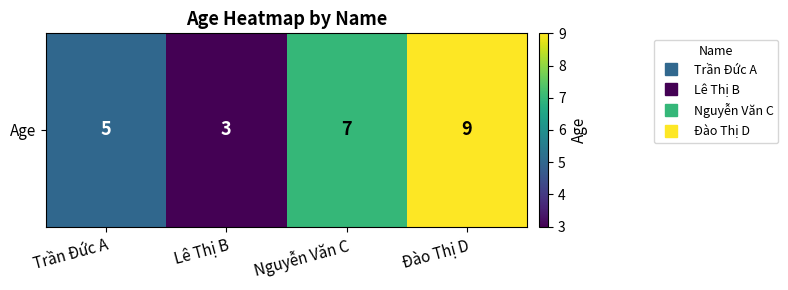

How many values are between 5 and 9?

3